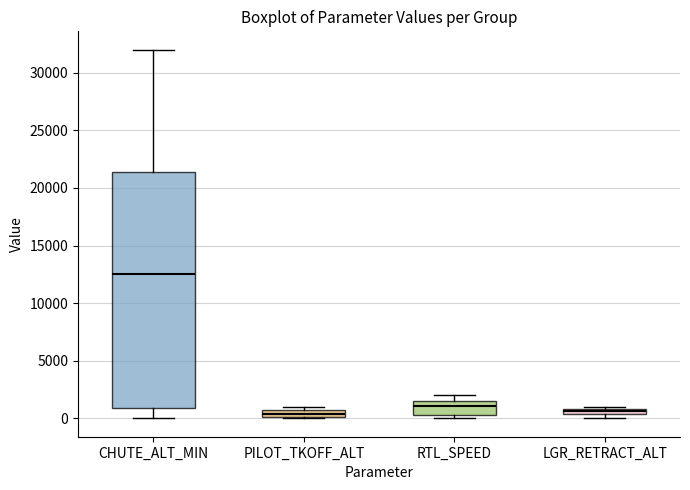

Where is the upper edge of the box for LGR_RETRACT_ALT on the y-axis? The values are not printed on the chart, so give them approximately, as read against the axis.

1000